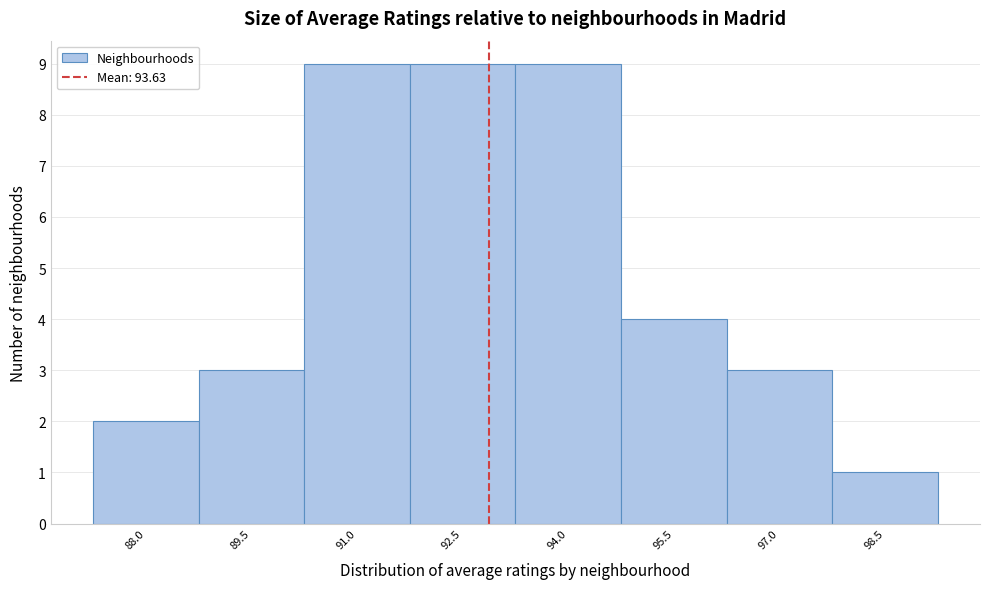

Reading right to left, transcribe all the data shown in this chart.

1	3	4	9	9	9	3	2